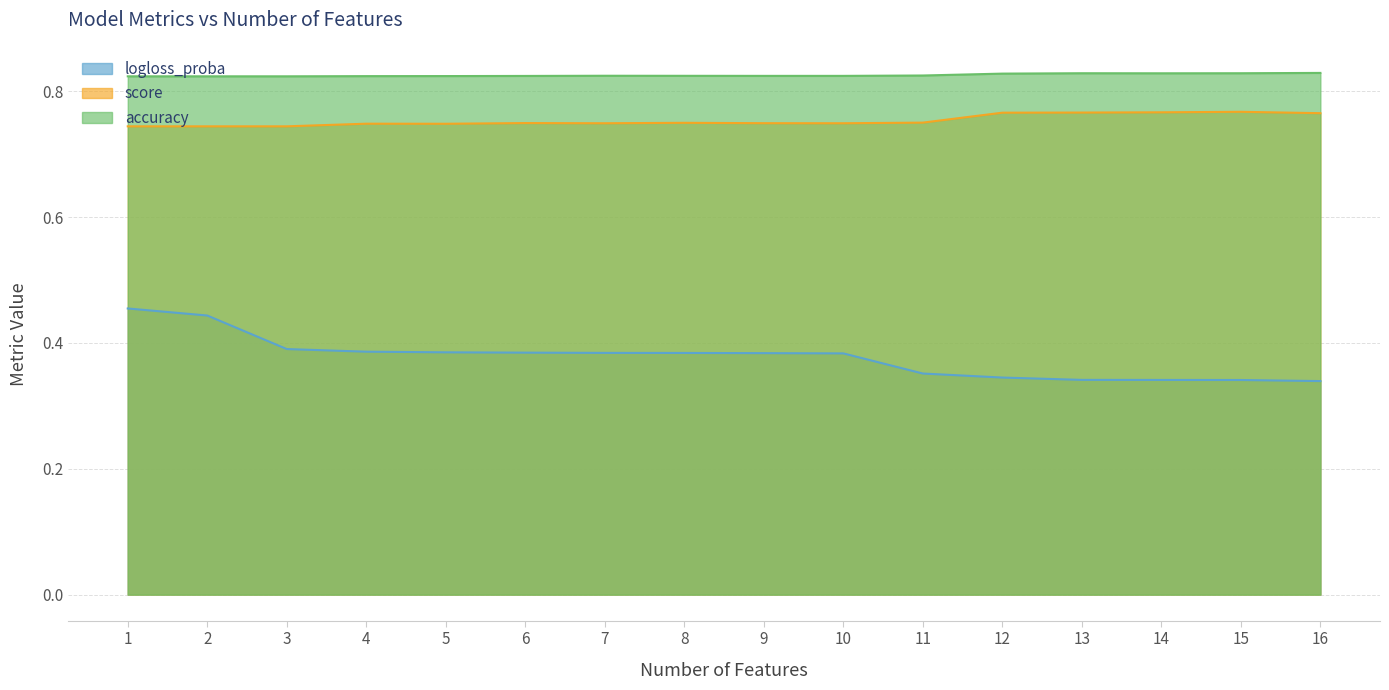

Count the number of categories in the chart.

16